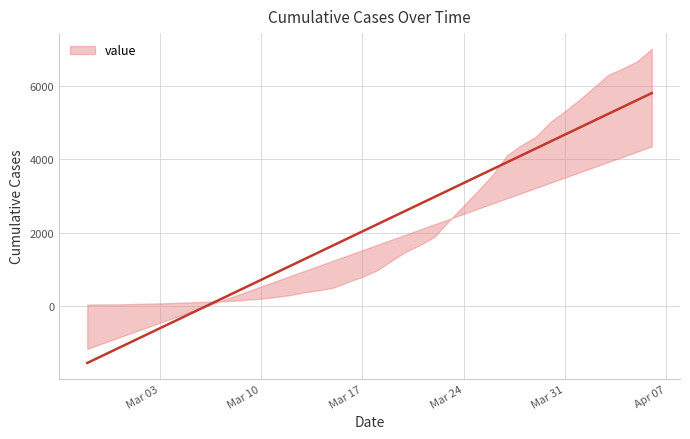

The chart shows a value of 11098 at 2020-04-03. True or false?

False